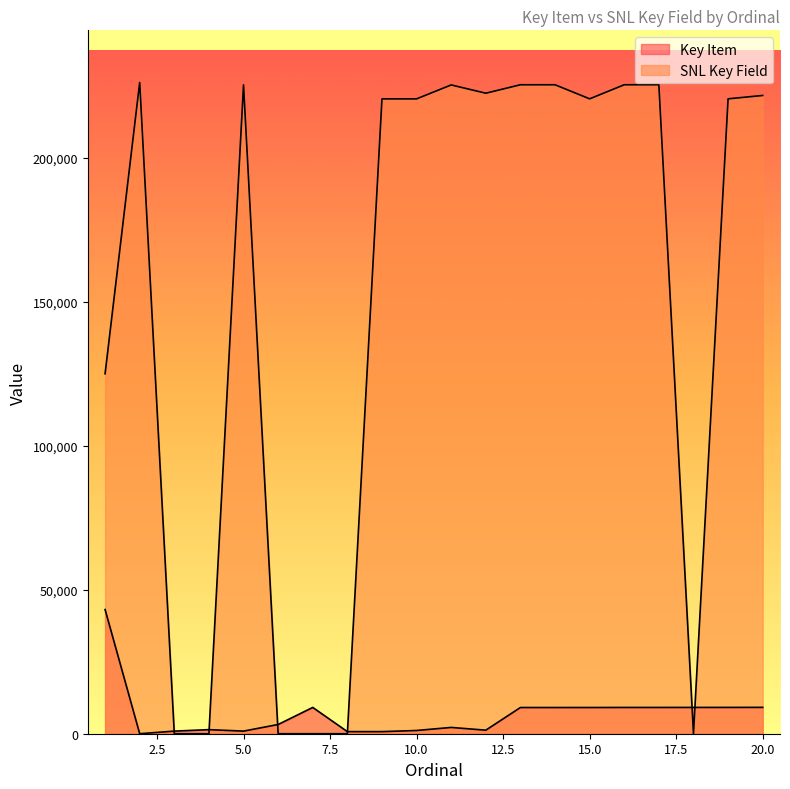

At which label is SNL Key Field closest to 113143?

1